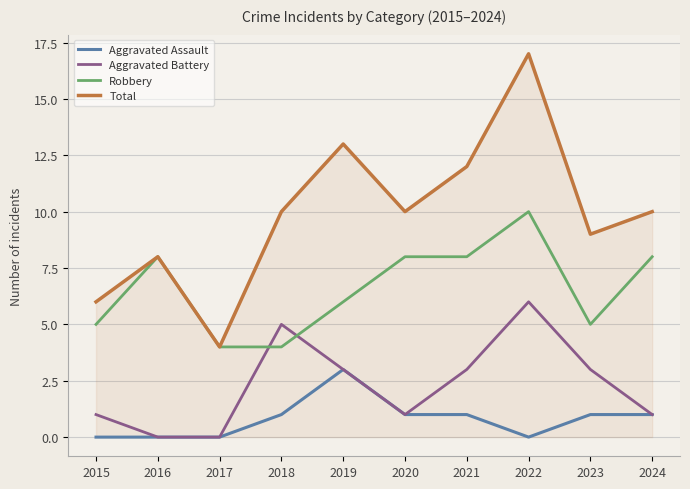

What is the difference between the highest and lowest values at 2015?

6